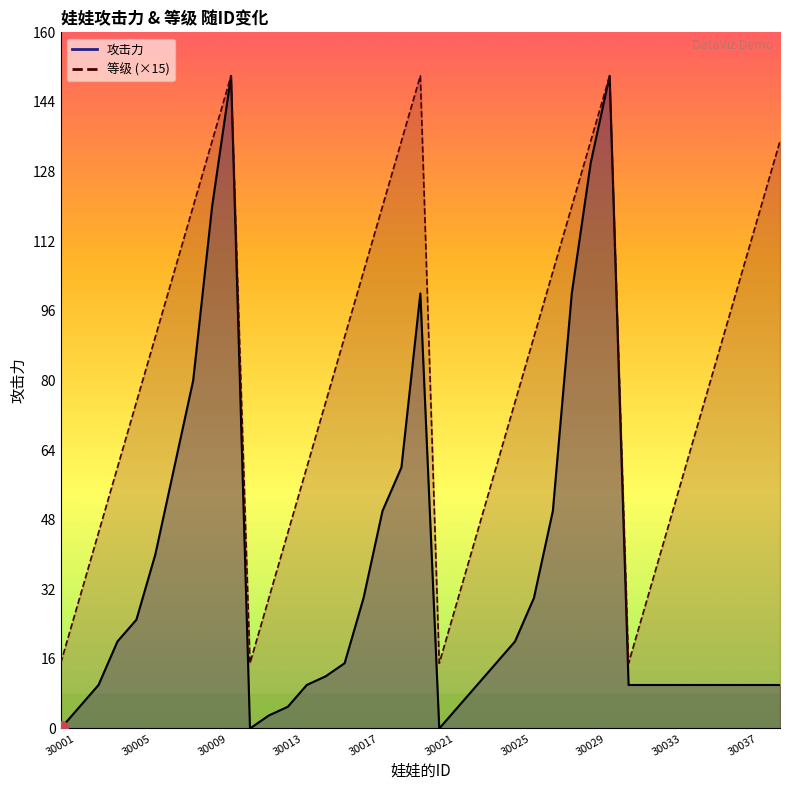

What is the difference between the second highest and minimum values in the 攻击力 series?

150